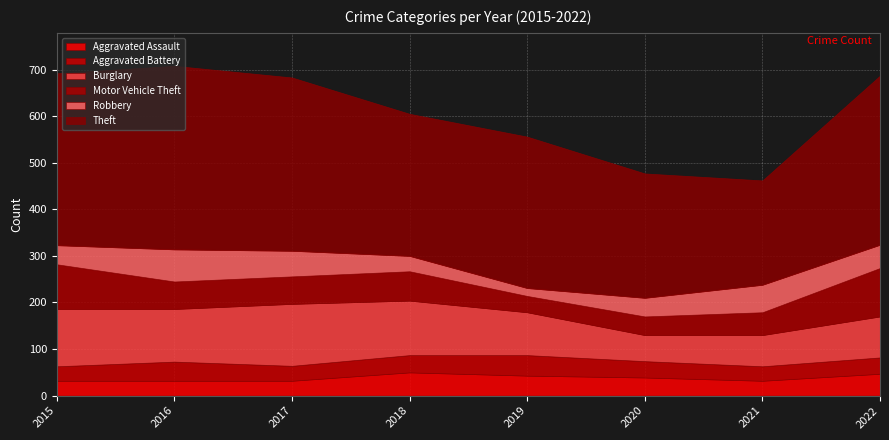

Does the chart display data point markers on the line(s)?

No